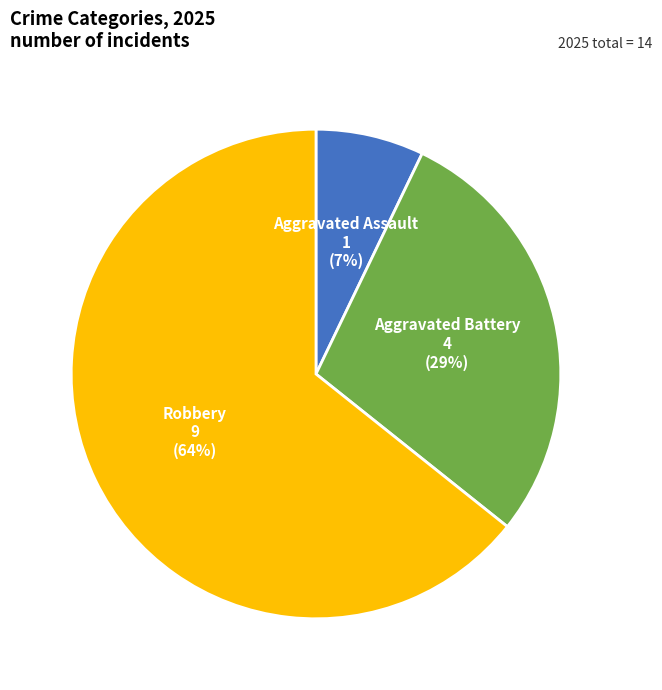

How many segments does this pie chart have?

3